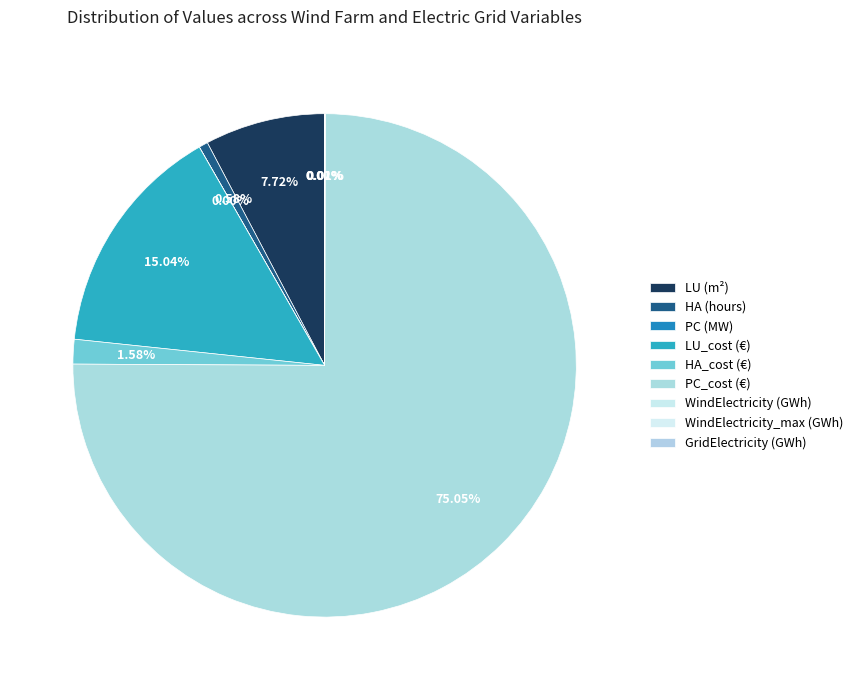

To the nearest percent, what portion does LU_cost (€) represent?

15%